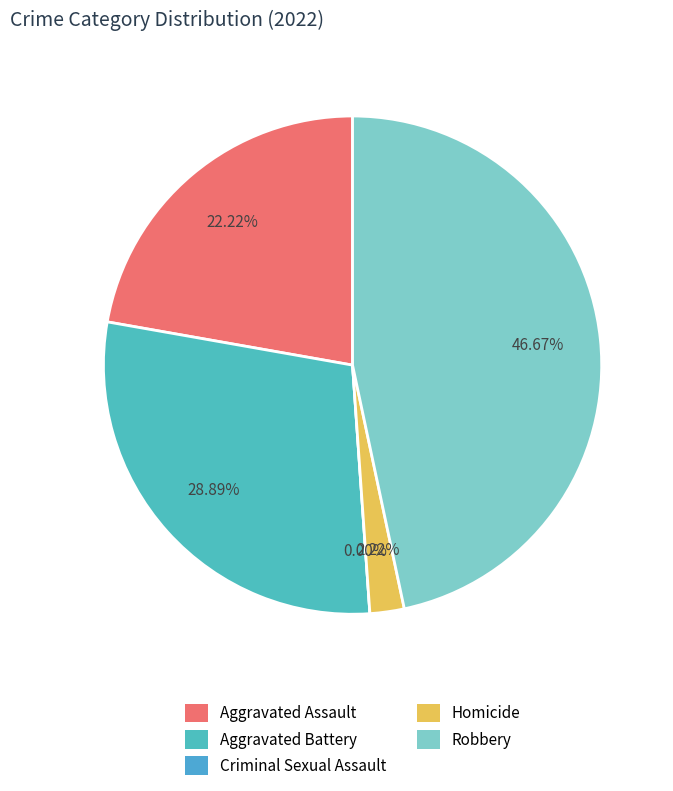

To the nearest percent, what is the difference between the largest and smallest slice percentages?

47%